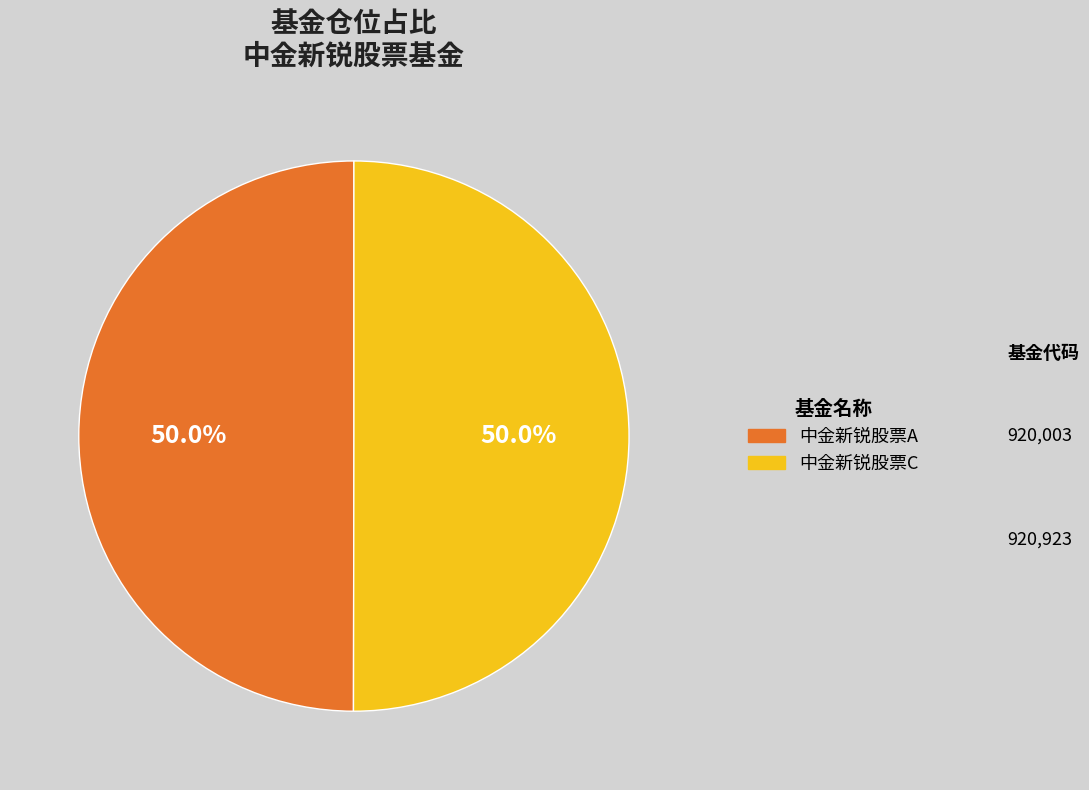

To the nearest percent, what is the combined percentage of 中金新锐股票A and 中金新锐股票C?

100%